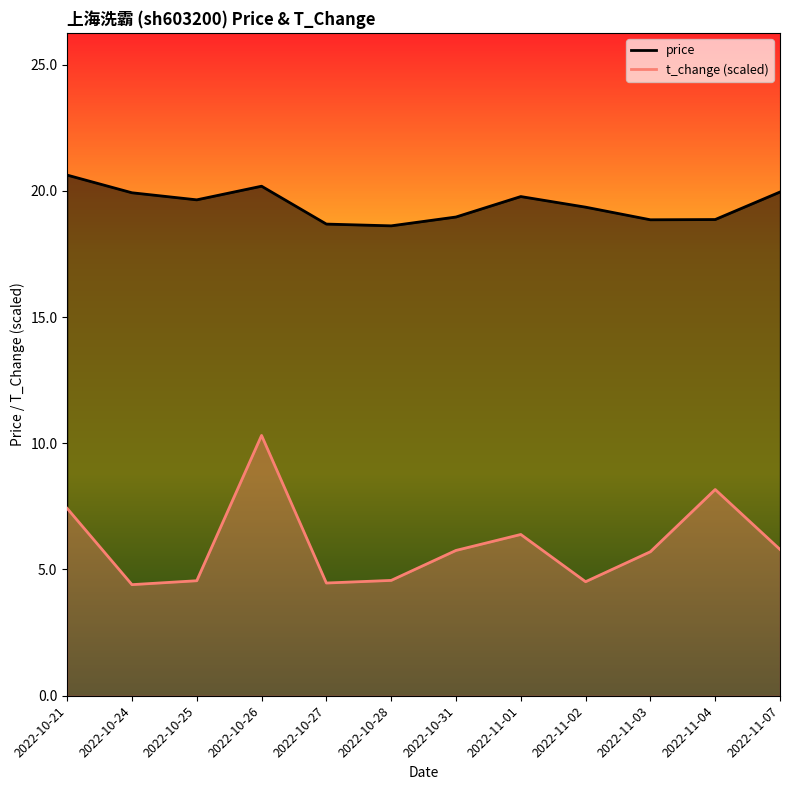

Where is the first local maximum for price?

2022-10-26